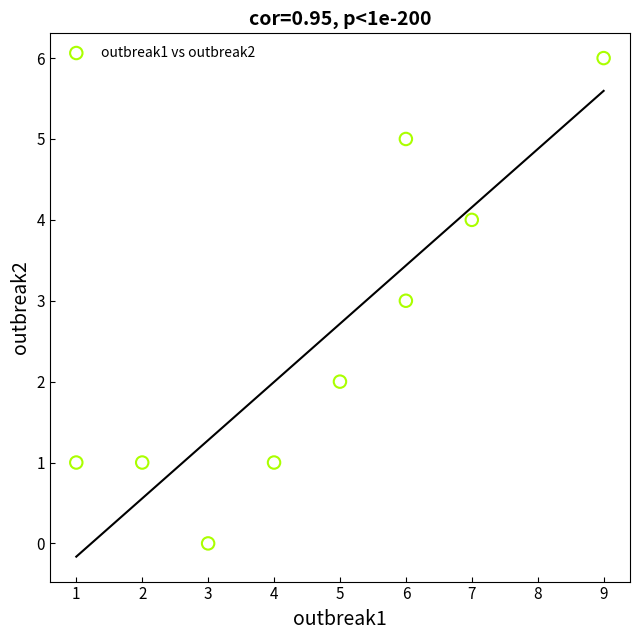

What is the range of Y values (max minus min)?

6